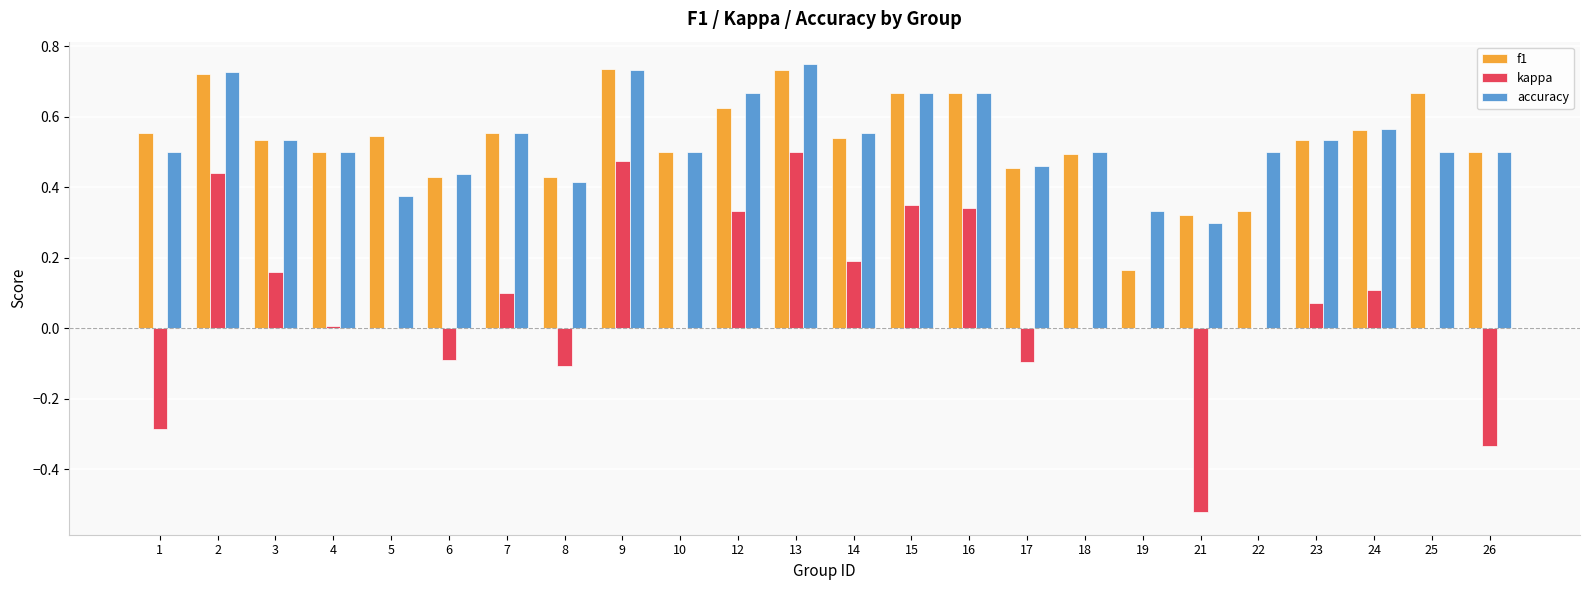

At which category is the sum across all series the highest?

13